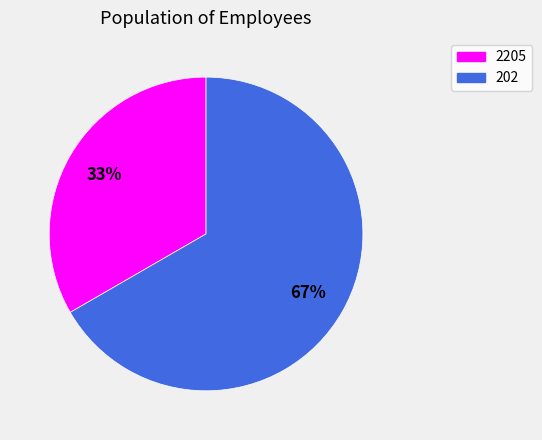

Is it true that 2205 is 33% of the pie?

True